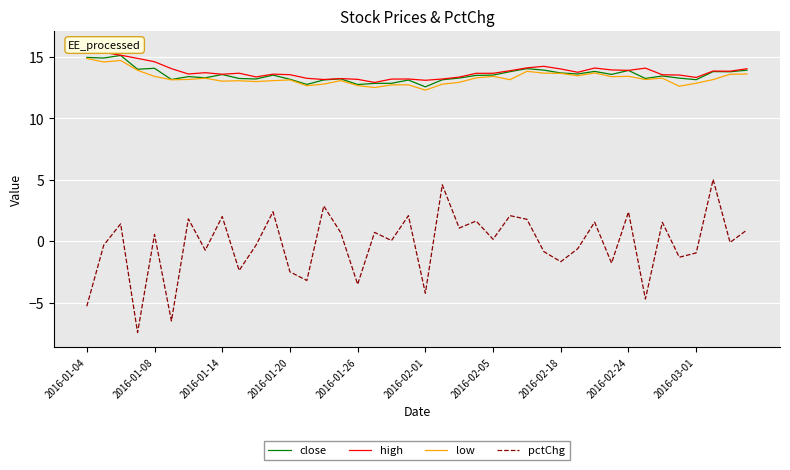

What position from the right is 35?

5